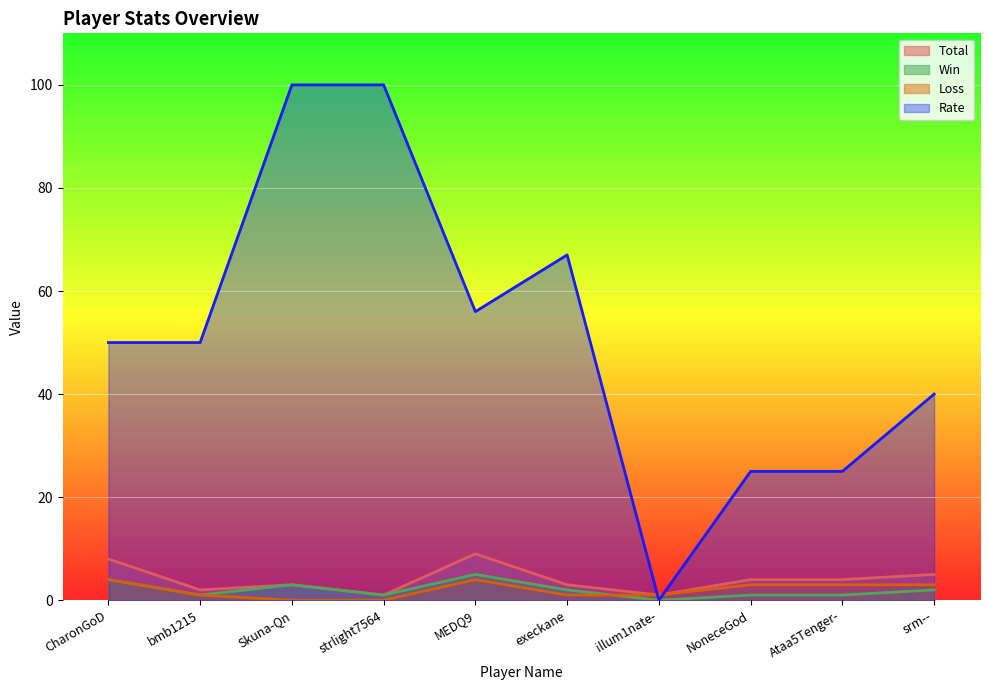

Which series ends up on top after the final intersection of Win and Loss?

Loss